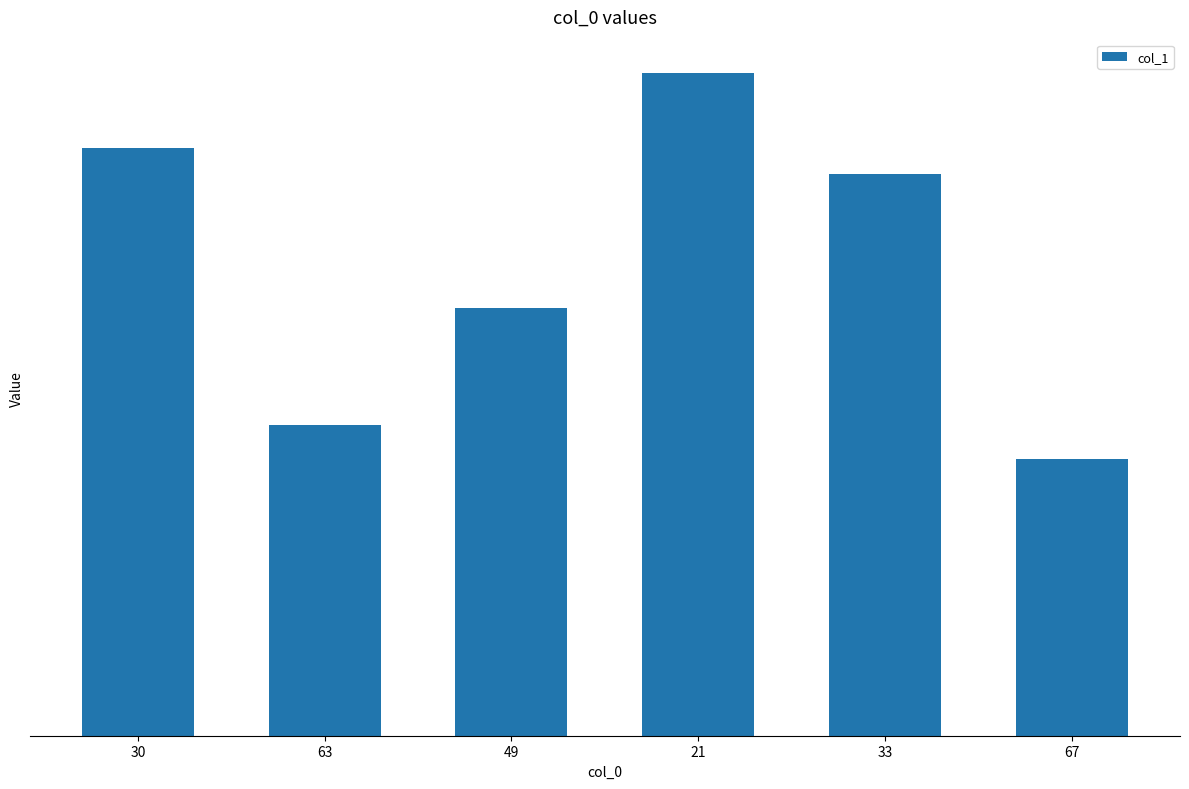

List the labels in order of value, smallest first.

67, 63, 49, 33, 30, 21